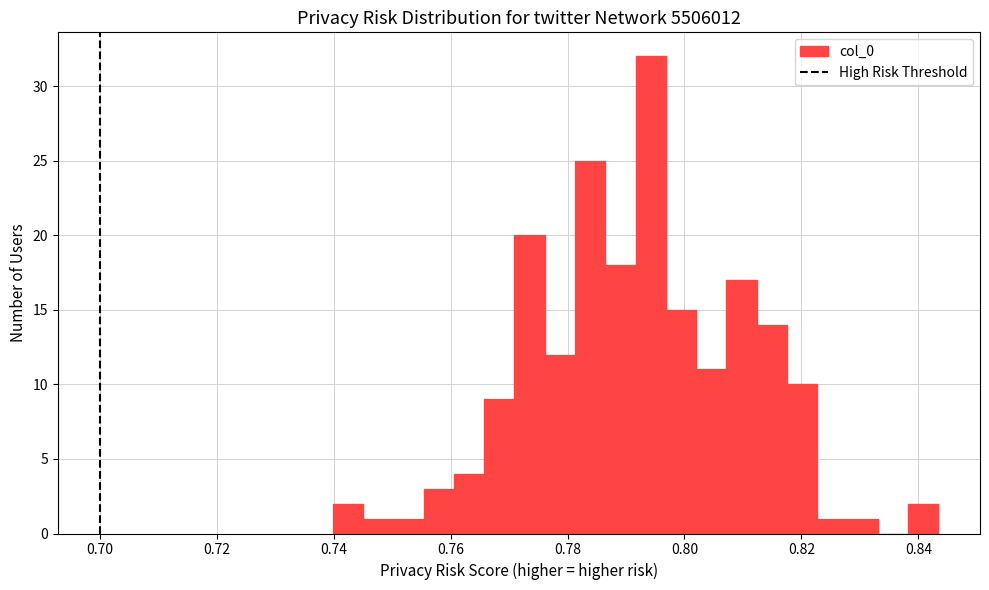

Around what value on the x-axis is the tallest bar? Give the approximate position of its centre, as read against the axis.

0.794